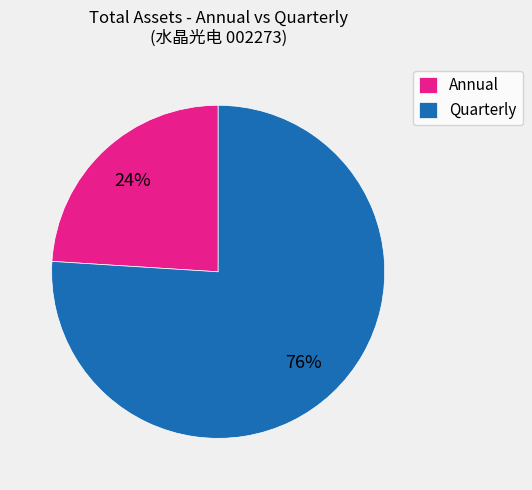

Which category has the biggest portion of the pie?

Quarterly